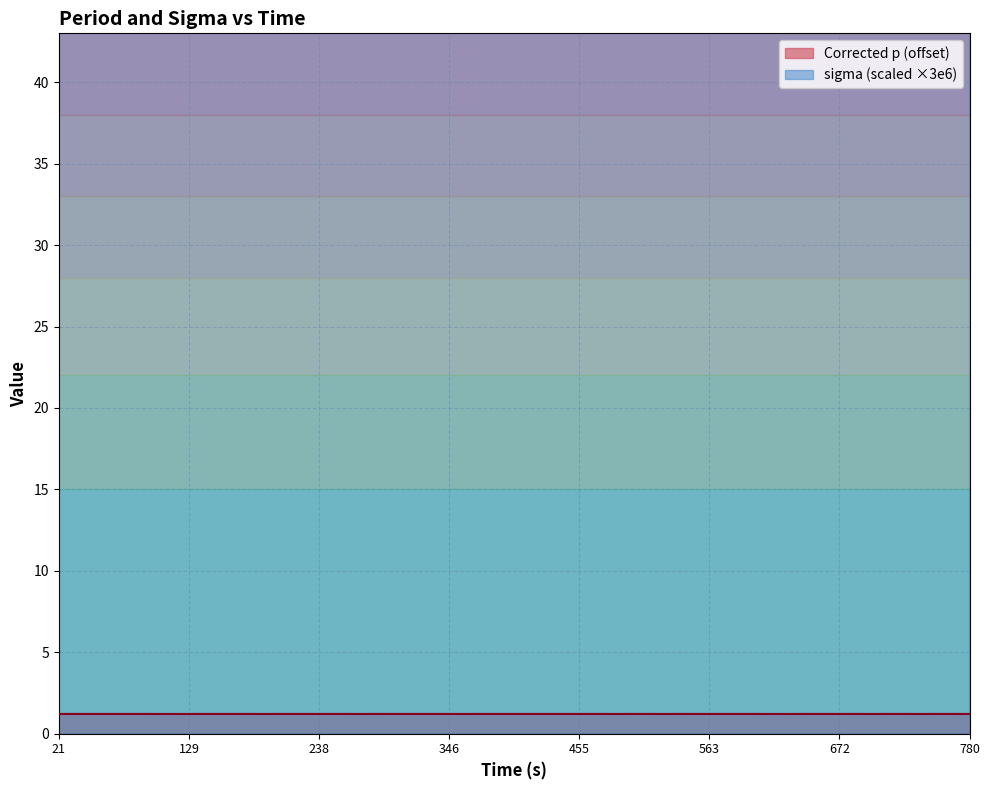

Which series has the largest total across all categories?

sigma